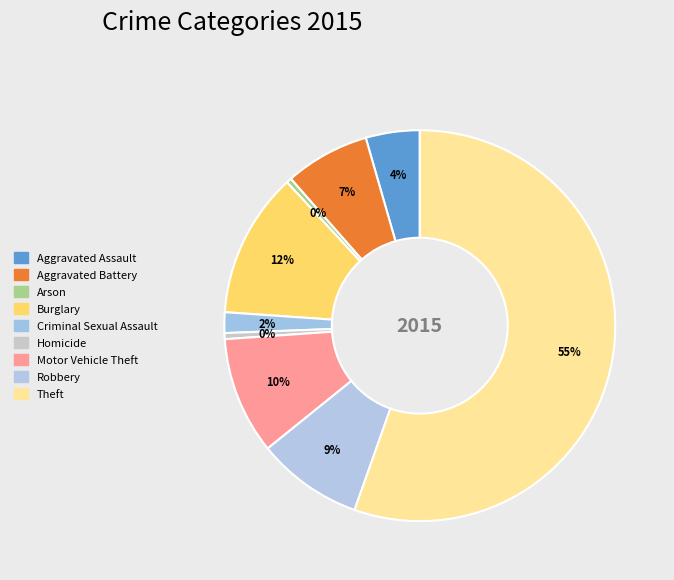

How many slices are in this pie chart?

9